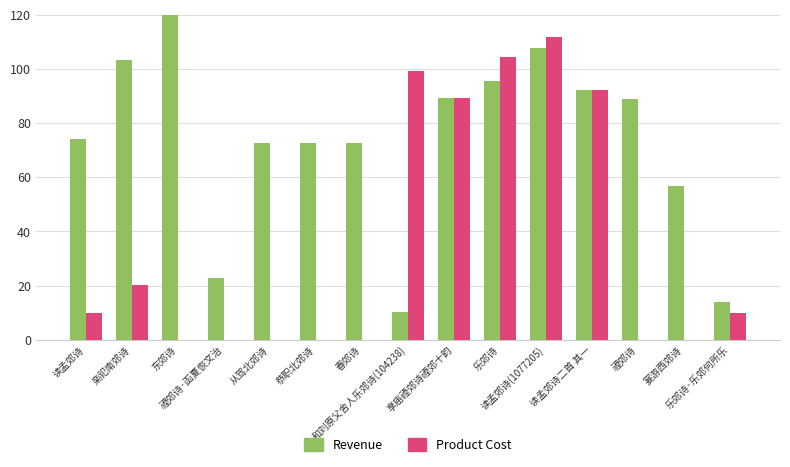

What is the difference between the Revenue values at 亲祀南郊诗 and 乐郊诗·乐郊何所乐?

89.5